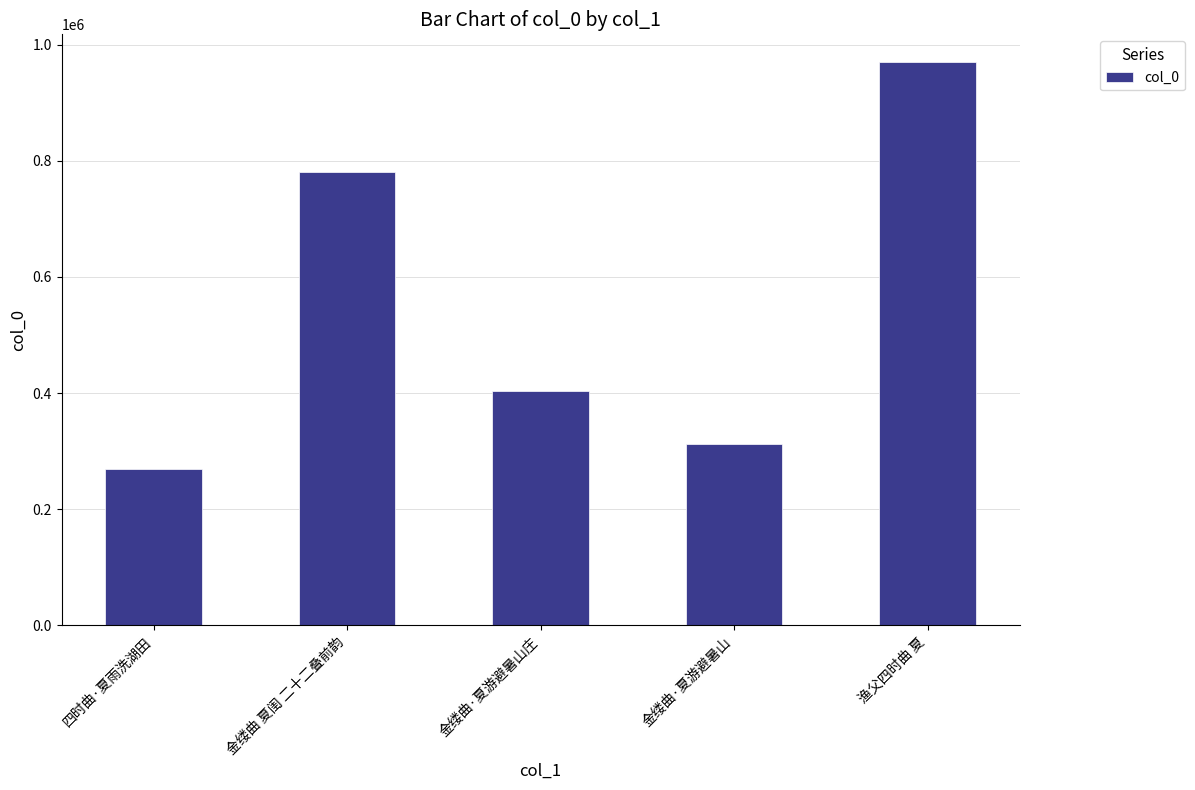

Reading left to right, transcribe all the data shown in this chart.

四时曲·夏雨洗湖田=268814	金缕曲 夏闺 二十二叠前韵=780161	金缕曲·夏游避暑山庄=404495	金缕曲·夏游避暑山=312735	渔父四时曲 夏=969288